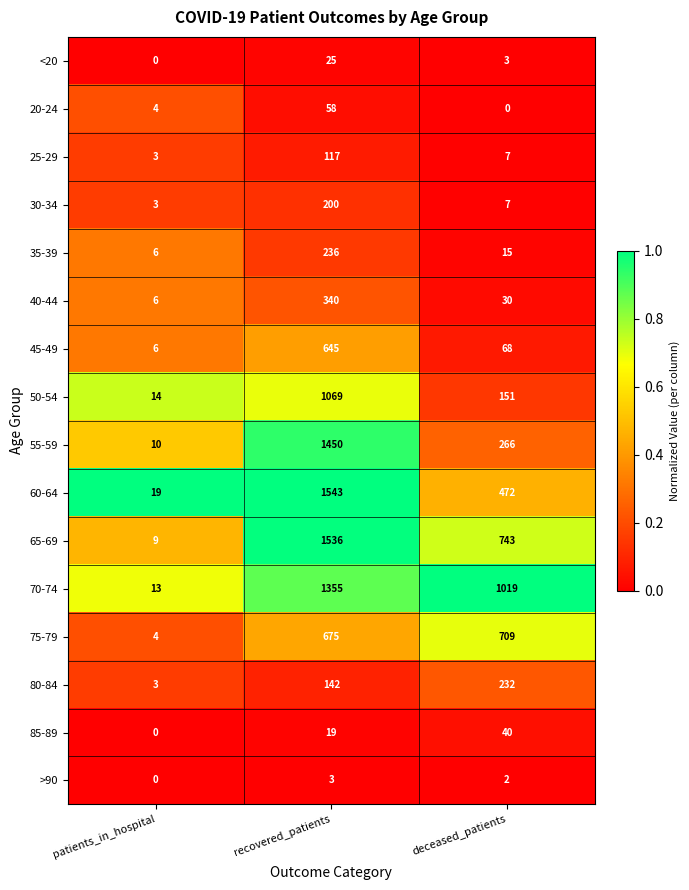

What is the difference between the maximum and minimum values in the 55-59 series?

1440